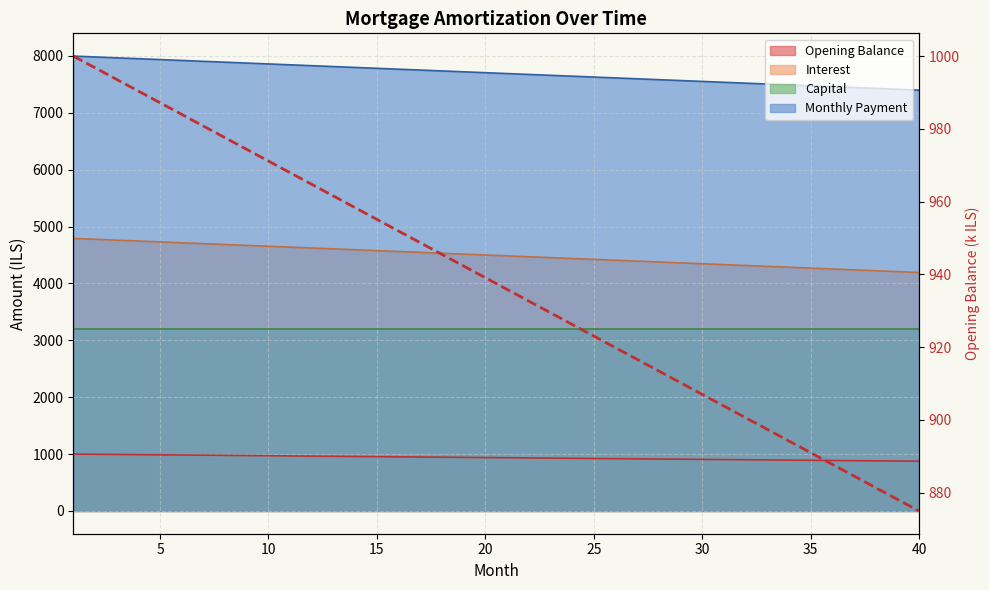

How many data points does each series have?

40